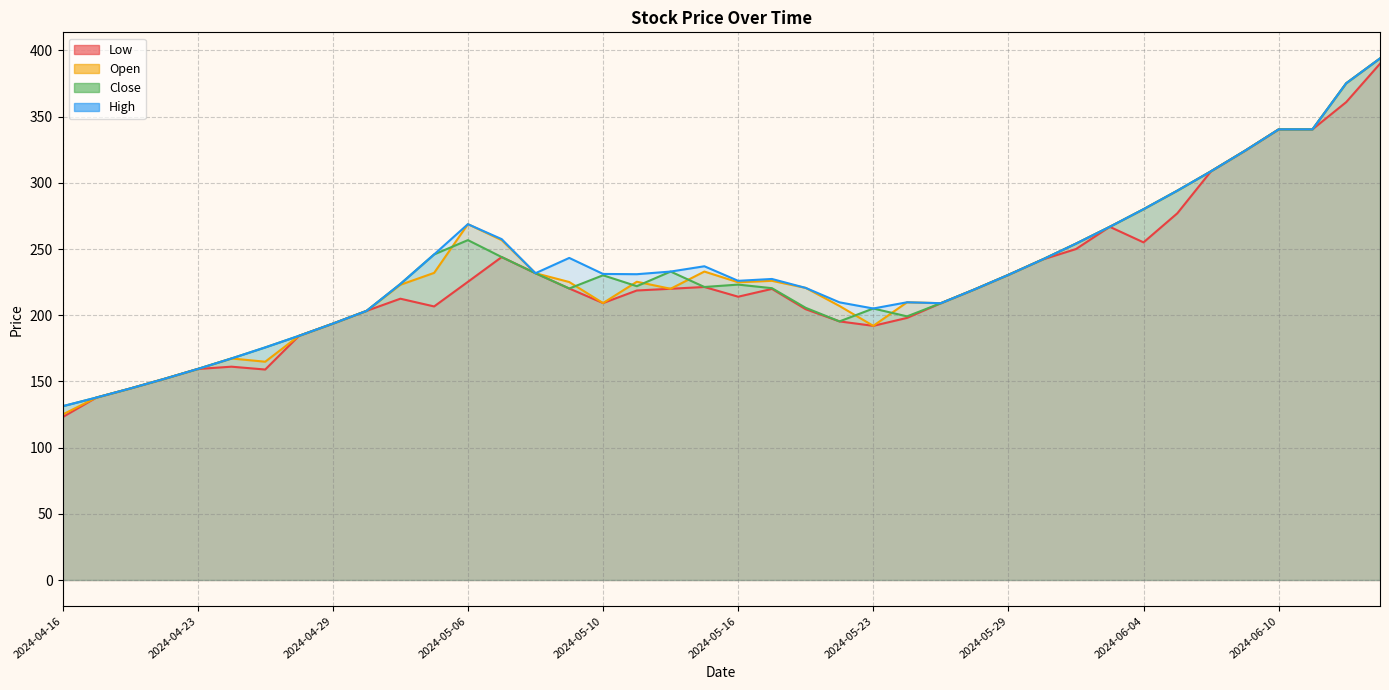

At which category does Low reach its first local peak?

2024-04-24